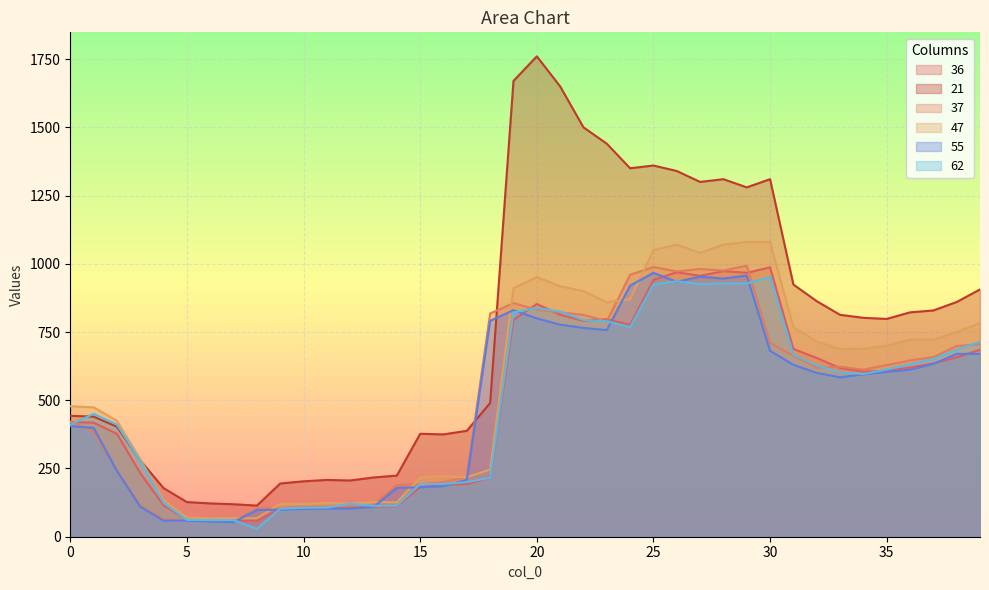

What is the approximate value of 21 at 6?

122.0